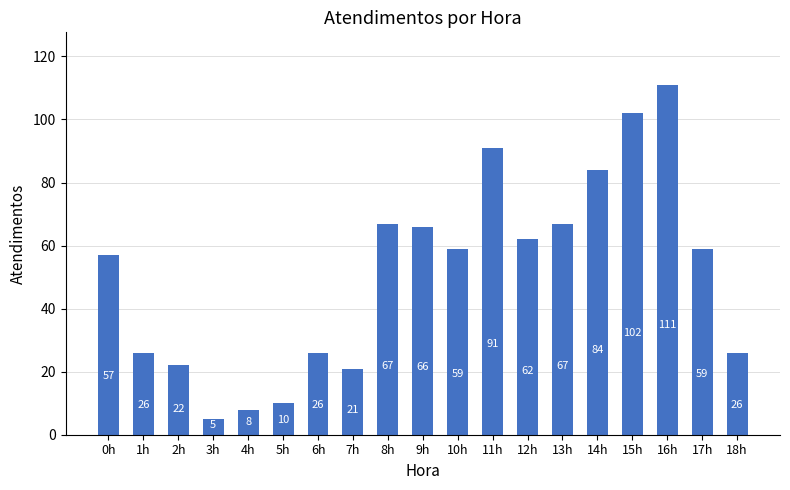

Count the number of categories in the chart.

19